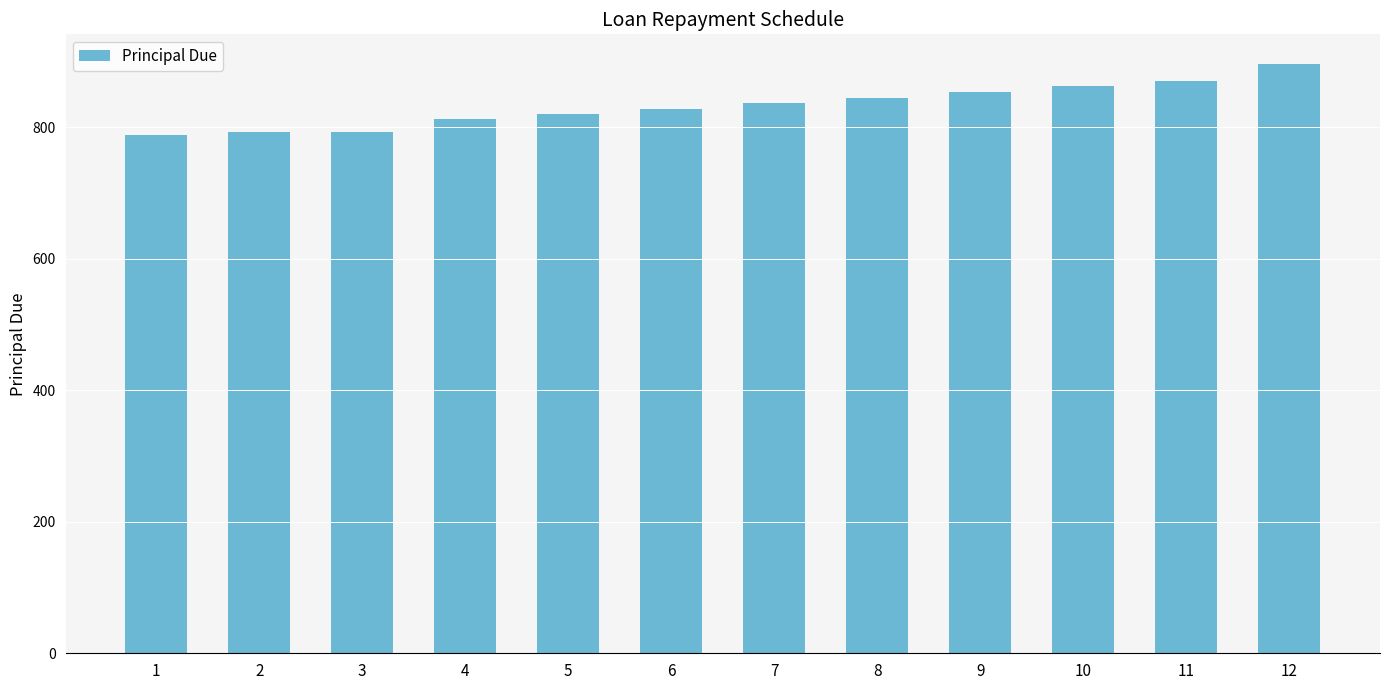

The value at 10 is 549.3. True or false?

False